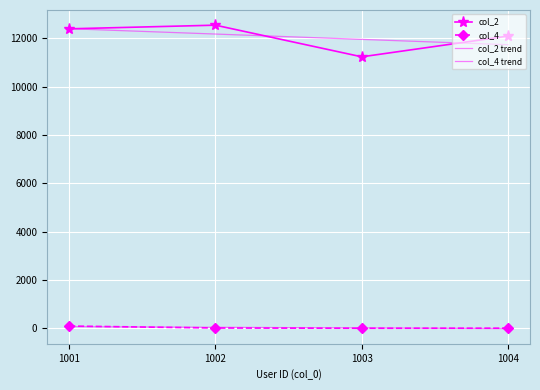

The col_4 series shows 20.0 at 1002. True or false?

True